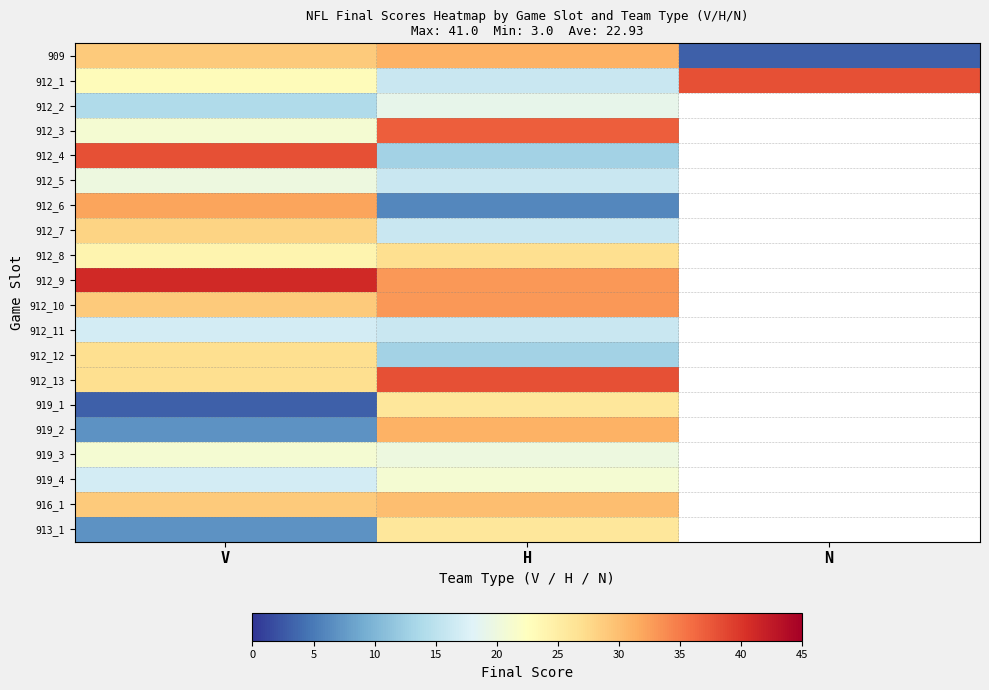

At which label does 909 reach its minimum?

N